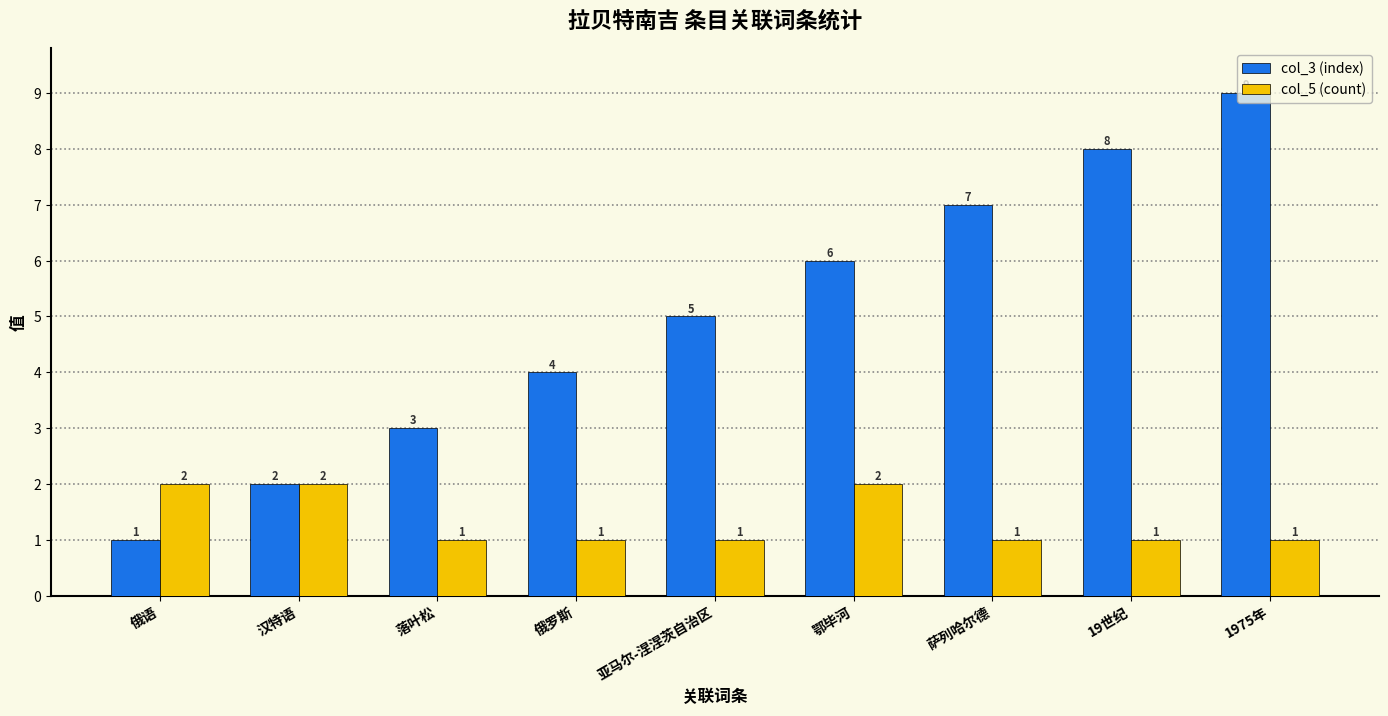

Does the chart contain any negative values?

No